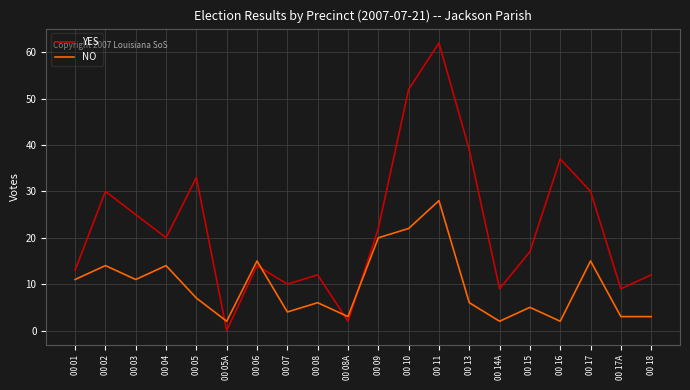

Which category has the highest value across all series?

00 11